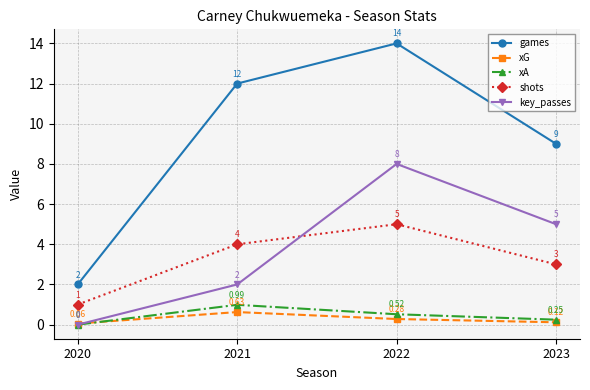

How many lines are shown in the chart?

5